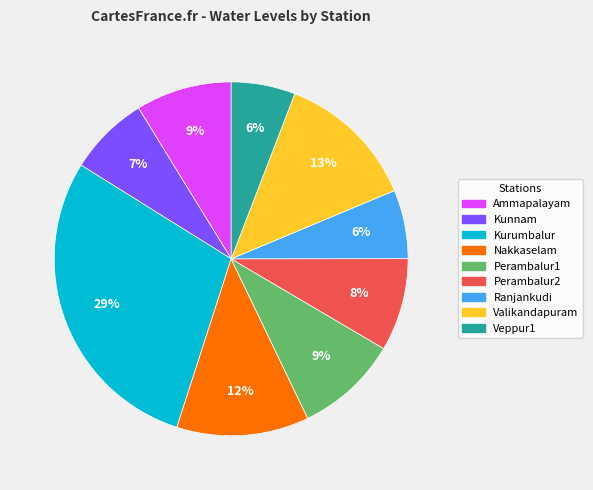

To the nearest percent, what is the difference between the largest and smallest slice percentages?

23%